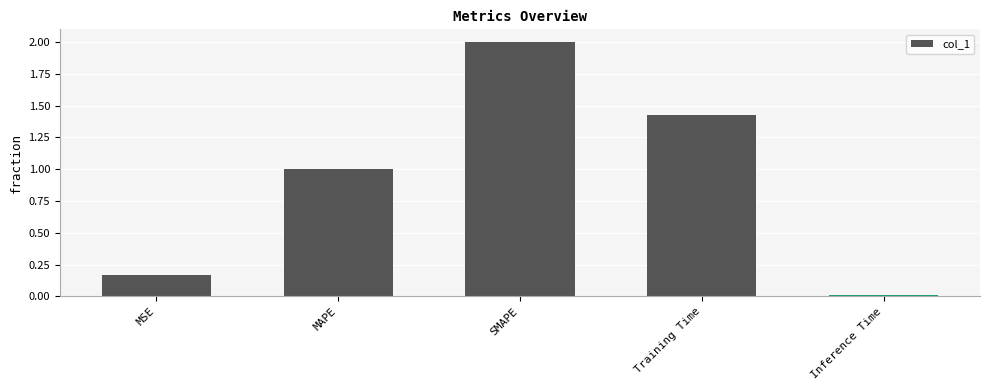

Count the number of data series in this chart.

1